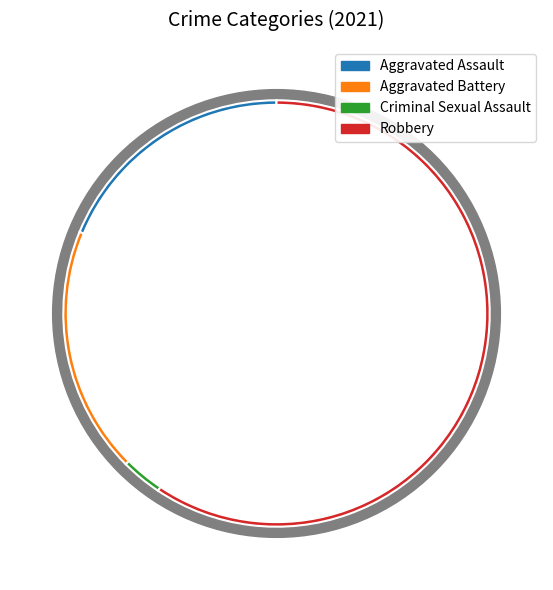

Combined, do Aggravated Assault and Criminal Sexual Assault account for over 50%?

No